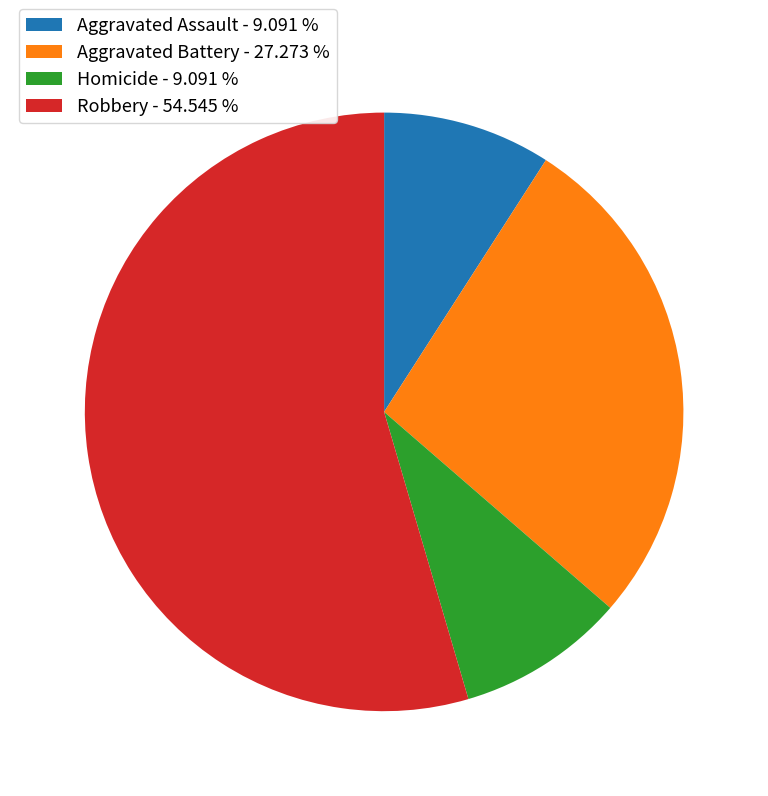

Is the sum of Robbery - 54.545 % and Homicide - 9.091 % greater than half?

Yes